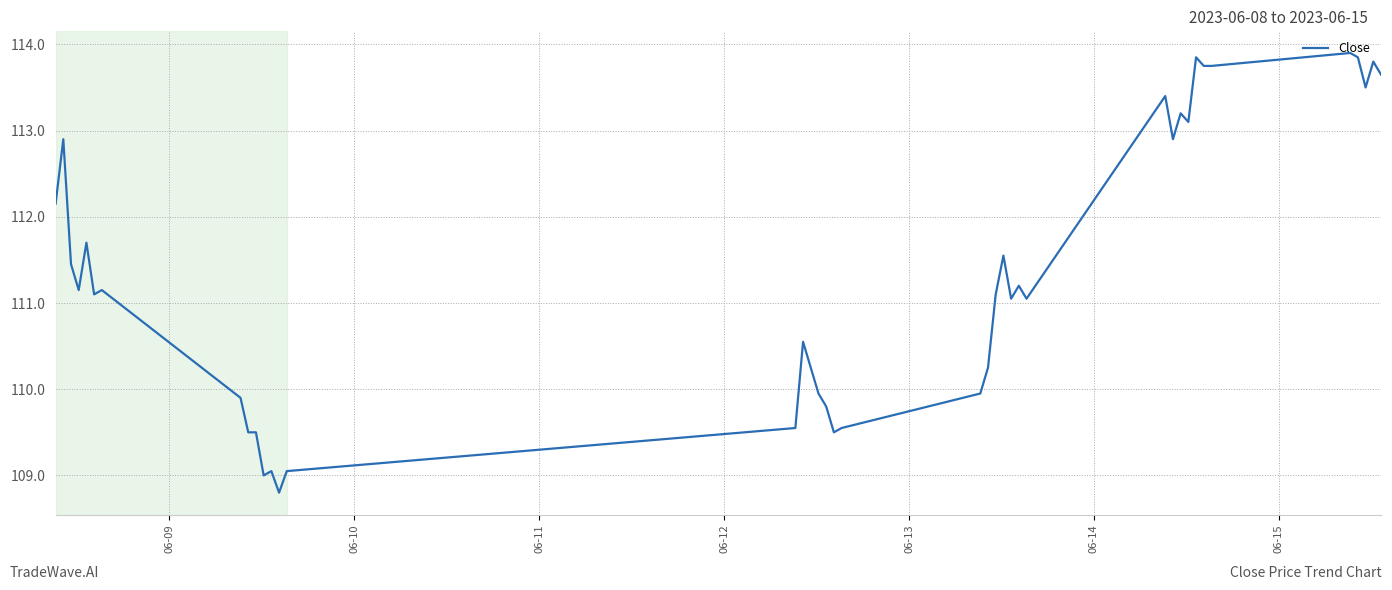

What is the greatest value displayed?

113.9